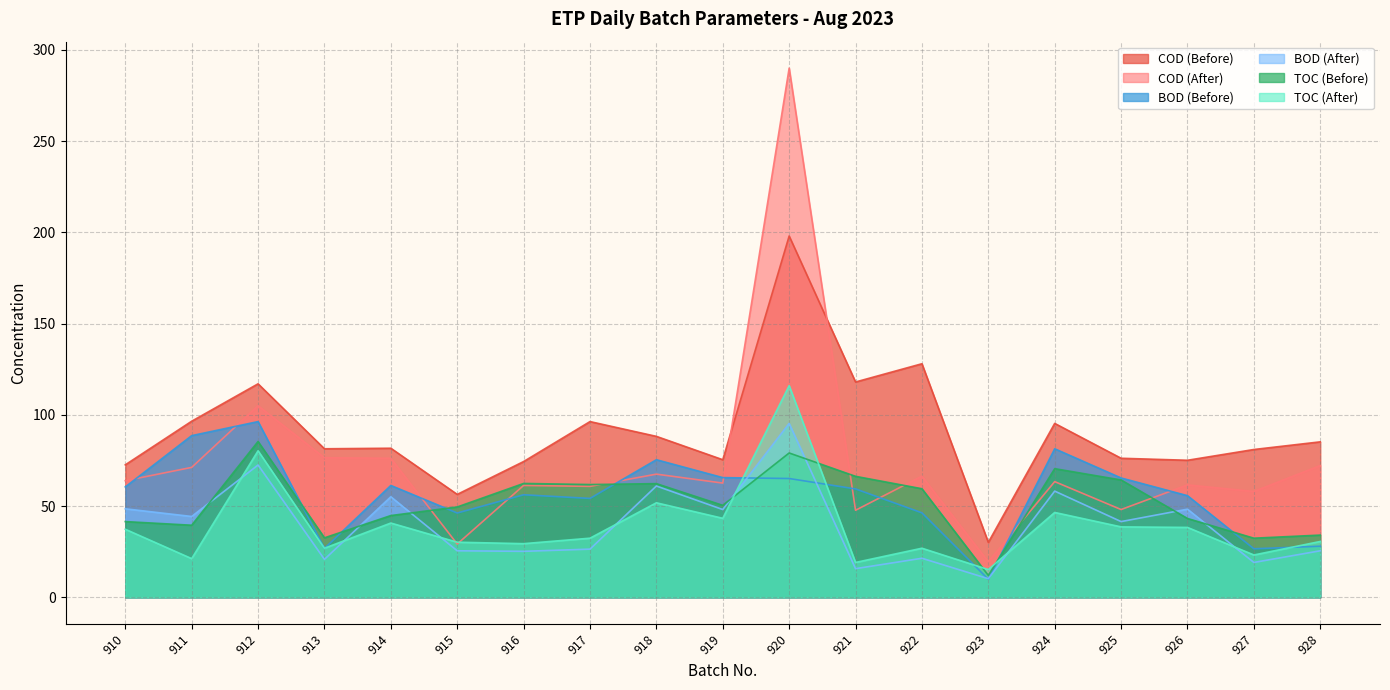

Reading left to right, what are all the values shown in this chart?

COD (Before): 72.6	96.5	117.0	81.4	81.7	56.4	74.4	96.3	88.2	75.4	198.0	118.0	128.0	30.1	95.3	76.2	75.1	81.0	85.2
COD (After): 63.9	71.2	105.0	76.5	76.2	29.2	61.3	60.8	67.5	62.6	290.0	47.7	66.4	19.5	63.4	48.1	61.6	58.0	72.2
BOD (Before): 60.5	88.6	96.3	26.8	61.3	46.2	56.2	54.2	75.4	65.6	65.1	59.4	46.3	9.9	81.4	65.4	55.7	26.6	28.0
BOD (After): 48.5	44.3	72.5	20.8	55.1	25.5	25.2	26.4	61.0	48.1	95.3	15.7	21.4	10.2	58.2	41.5	48.3	19.1	25.5
TOC (Before): 41.5	39.5	85.4	32.6	44.8	49.5	62.4	61.8	62.3	50.4	79.1	66.3	59.5	12.0	70.5	64.3	43.2	32.4	34.1
TOC (After): 37.3	21.2	80.3	26.9	40.7	30.2	29.4	32.4	51.8	43.3	116.0	19.1	26.9	15.2	46.5	38.6	38.3	23.2	30.6